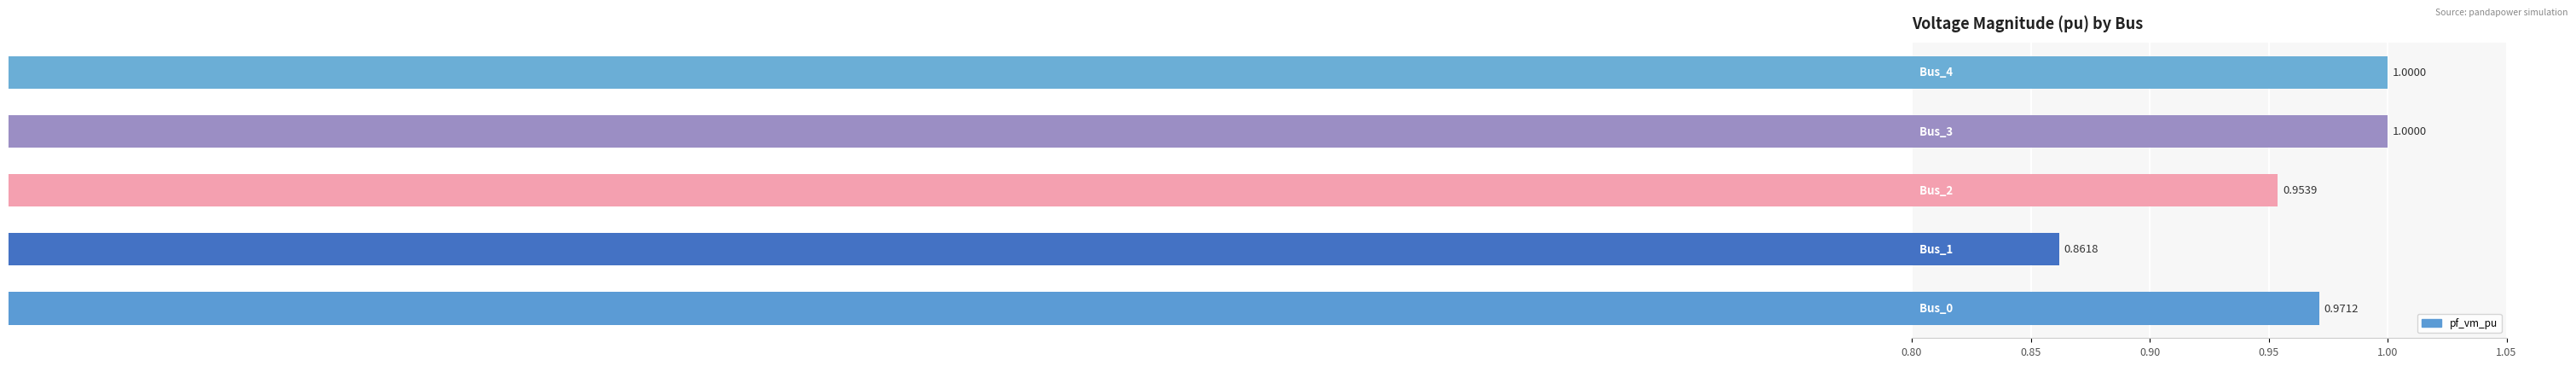

What is the sum of all values?

4.8